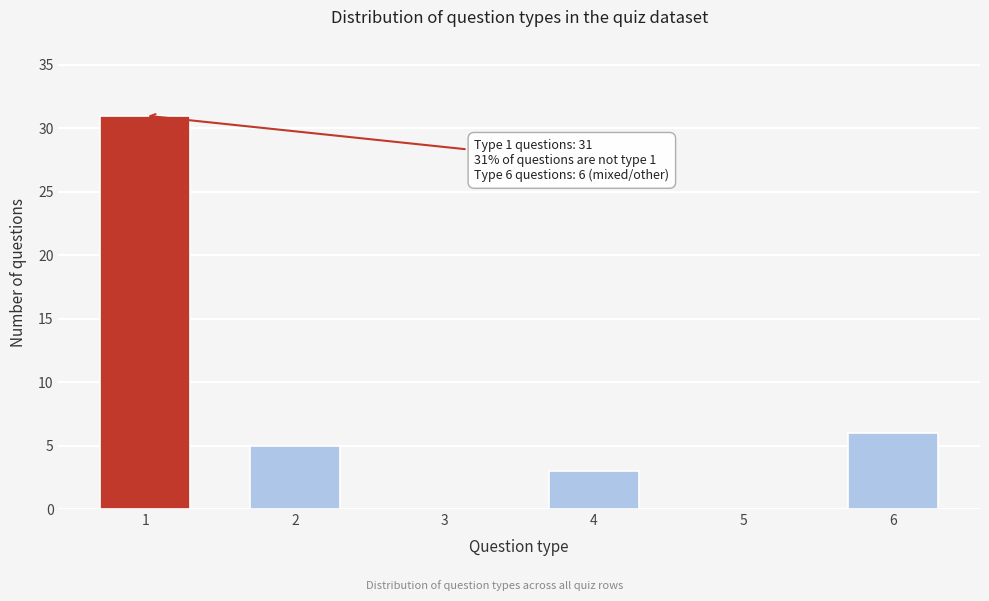

Reading right to left, transcribe all the data shown in this chart.

6=6	5=0	4=3	3=0	2=5	1=31